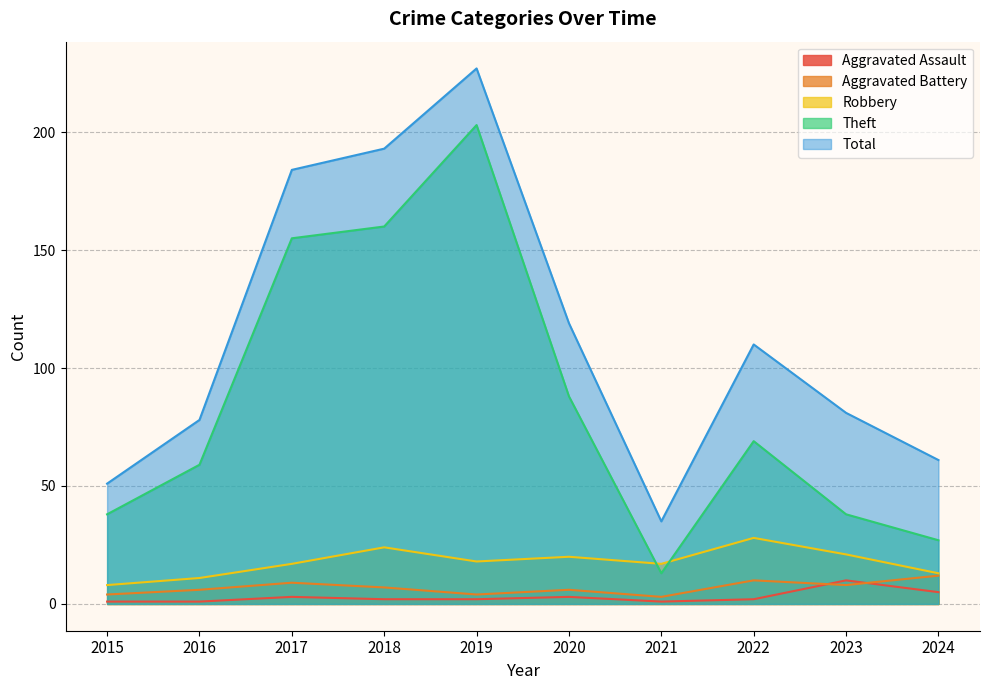

Count the Aggravated Assault values in the range 1 to 3.

8